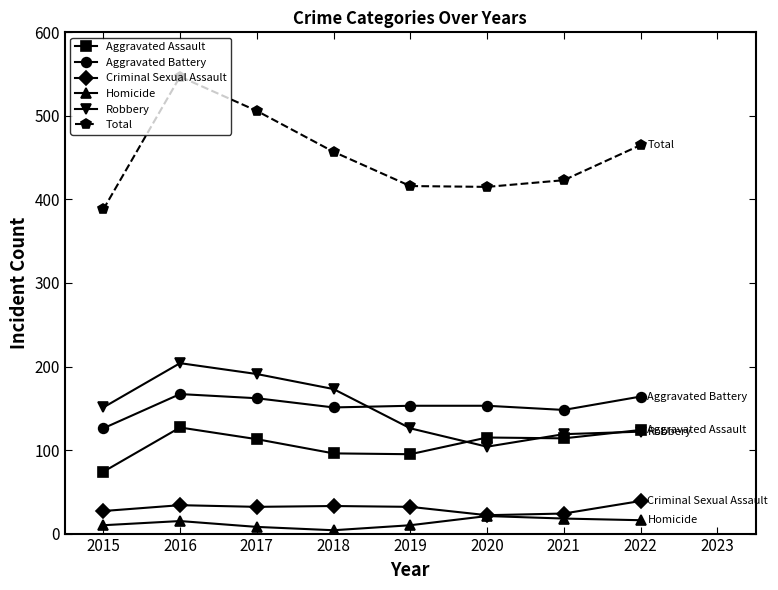

True or false: Robbery and Total intersect in this chart.

False